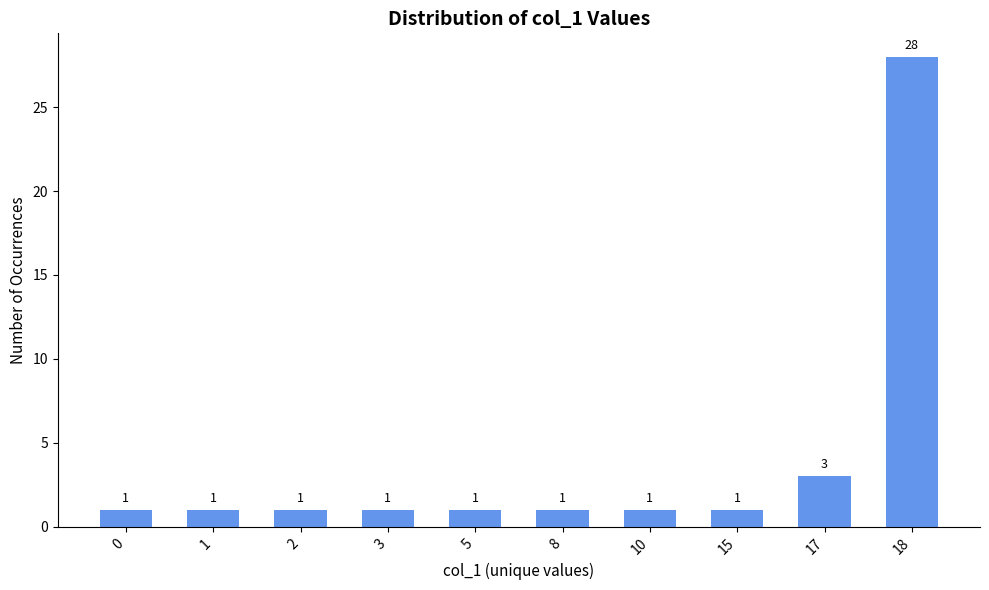

Is it true that the value at 0 is 1?

True